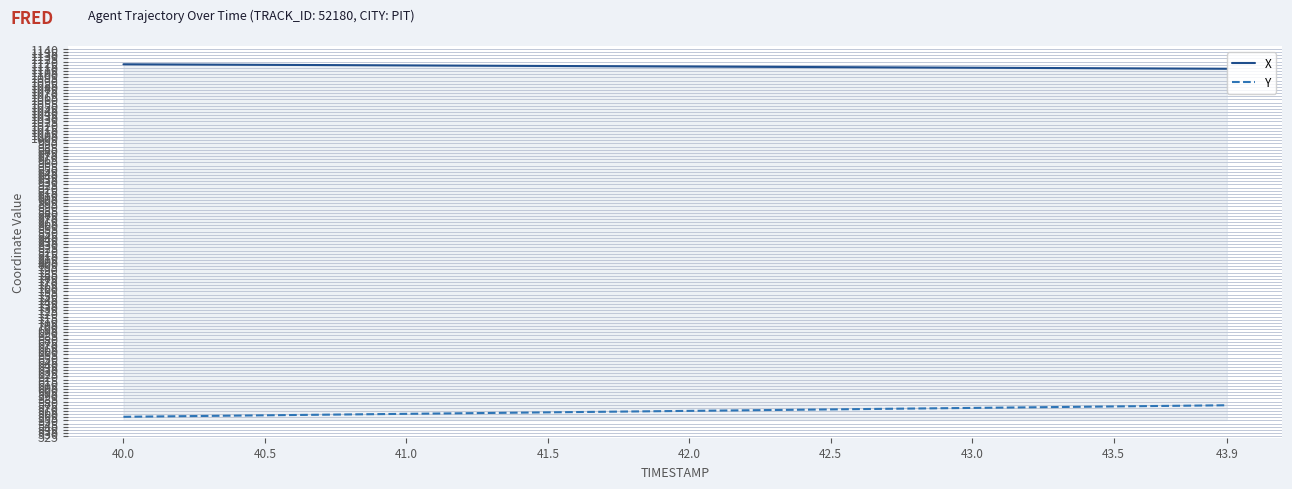

List the series in order of their overall mean, lowest first.

Y, X